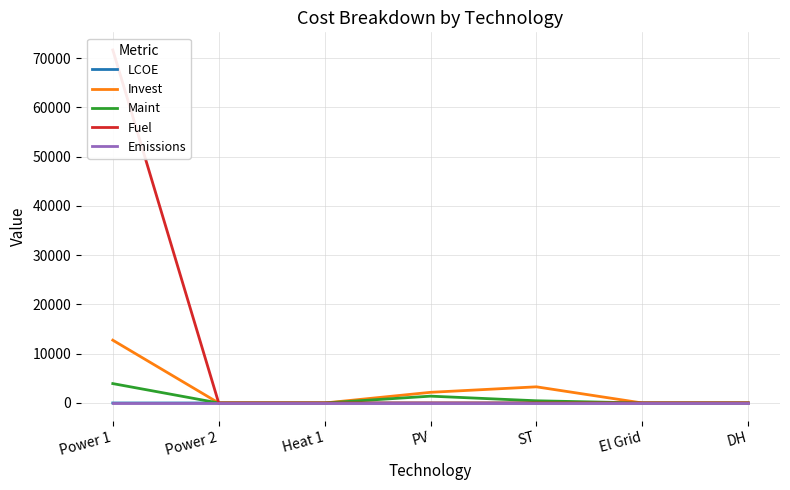

What is the difference between the highest and lowest values at Power 1?

71665.0